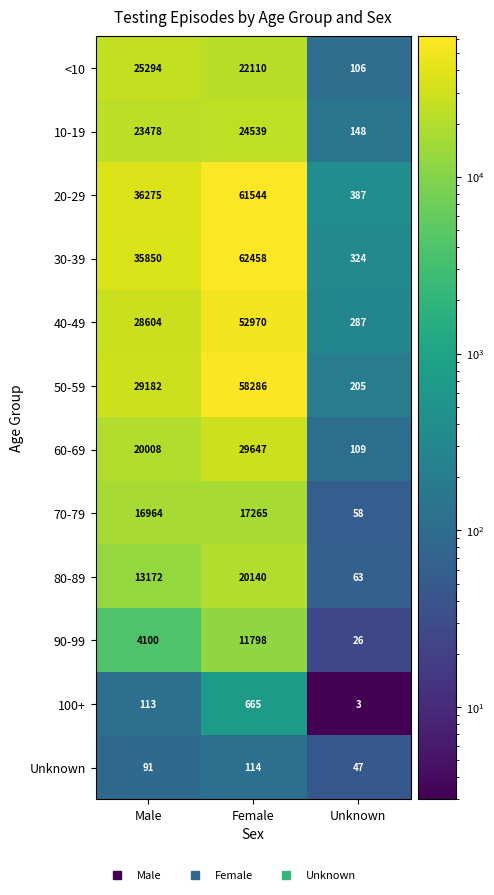

Count the 80-89 values in the range 63 to 20140.

3